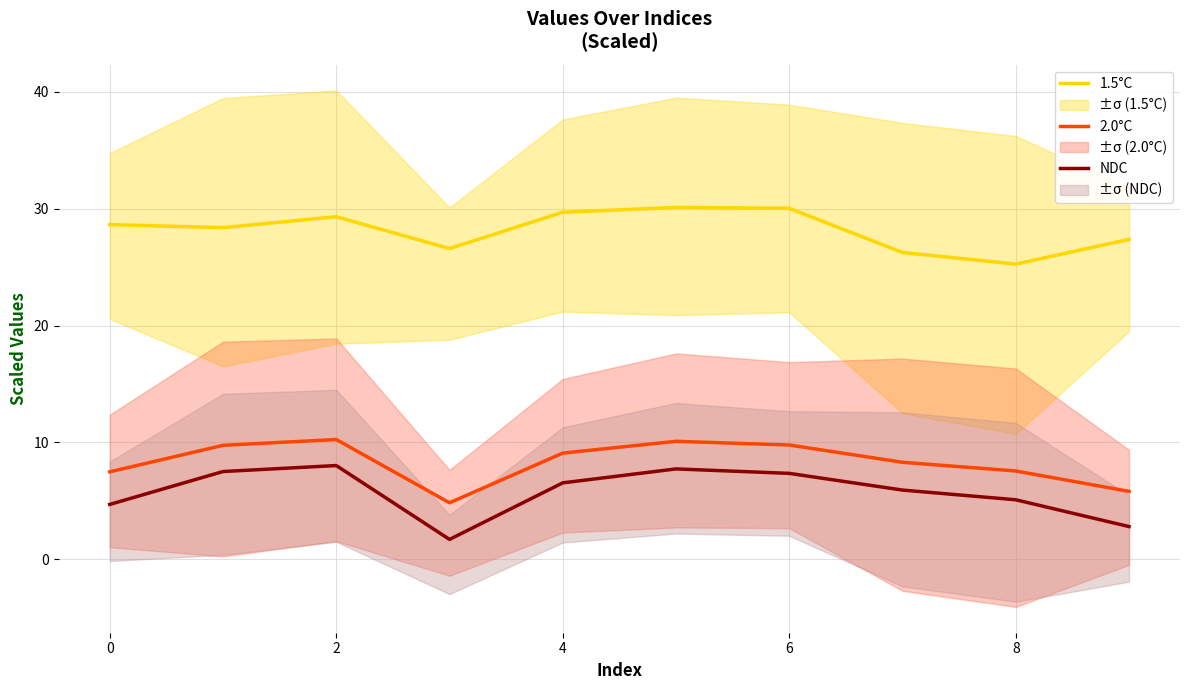

True or false: 2.0°C and NDC cross at least once.

False